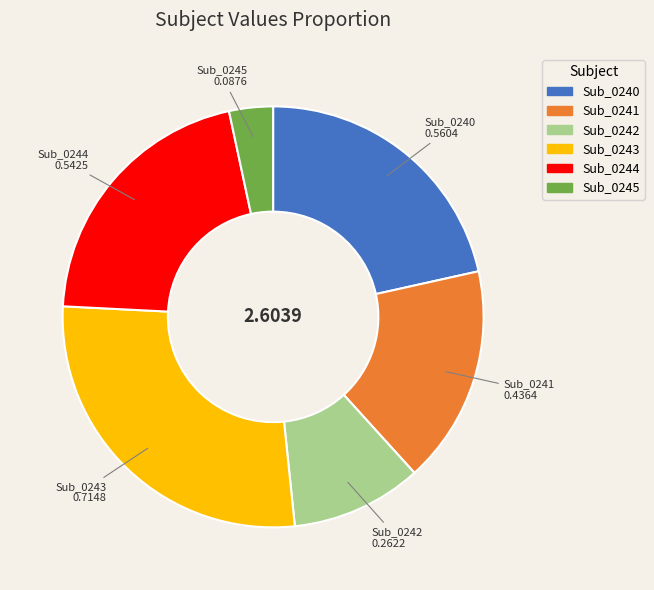

Between Sub_0242 and Sub_0244, which is larger?

Sub_0244